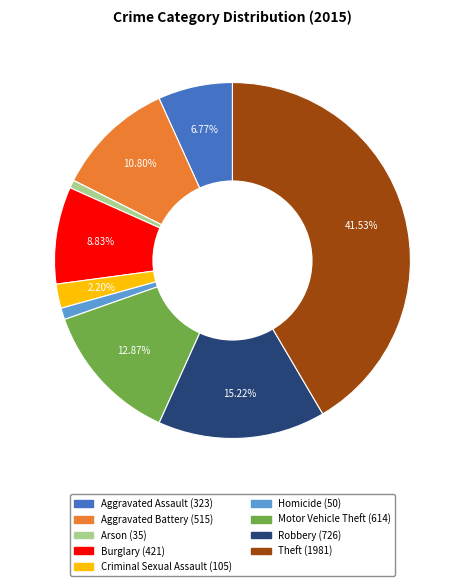

To the nearest percent, what is the average slice percentage?

11%